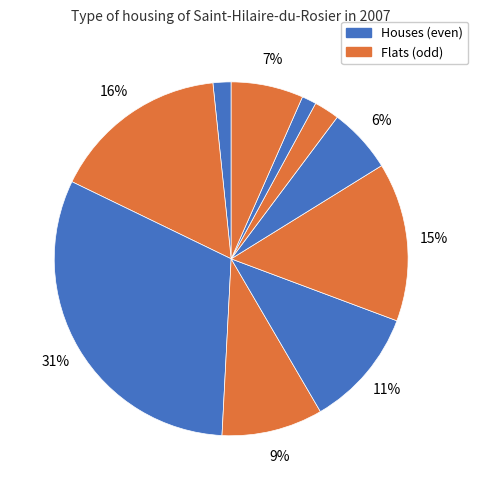

How many slices are in this pie chart?

10